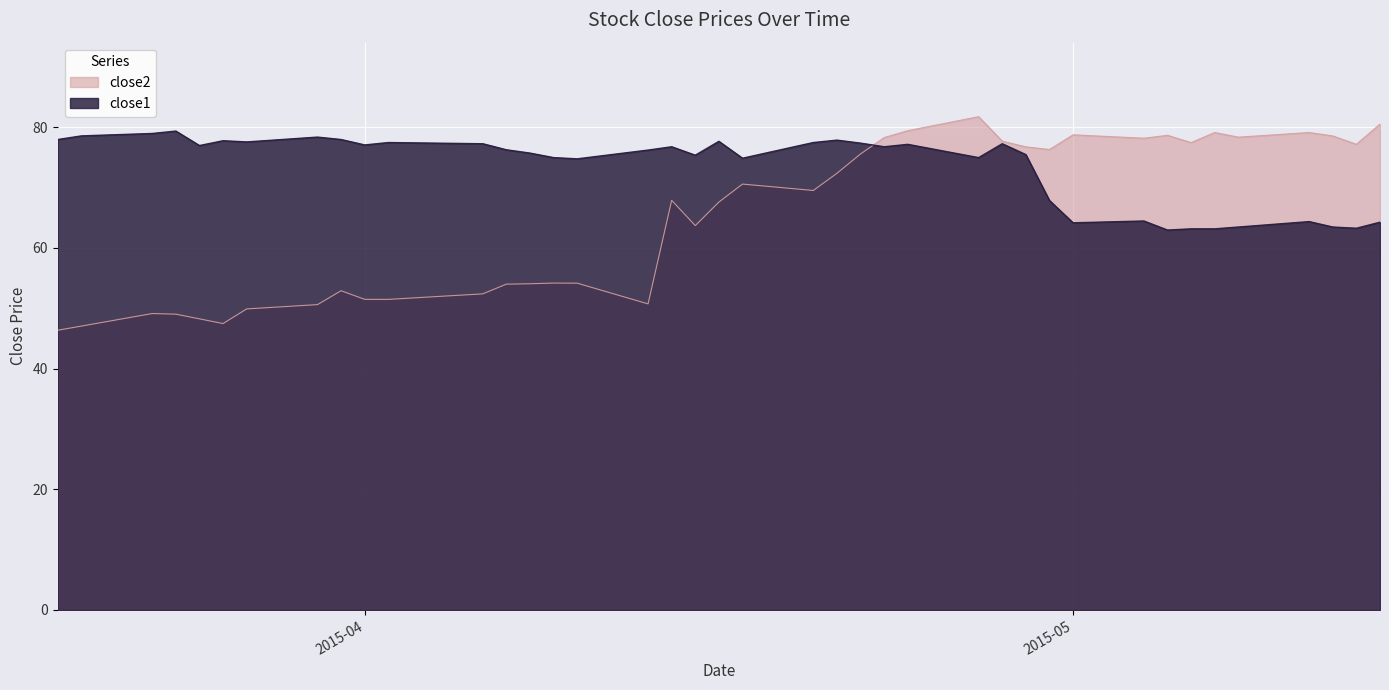

List the series in order of their overall mean, lowest first.

close2, close1